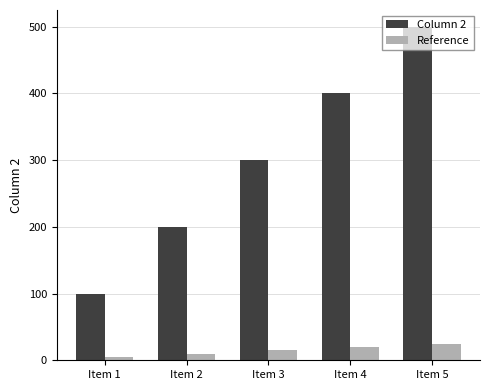

What is the difference between the maximum and second lowest values in the Reference series?

15